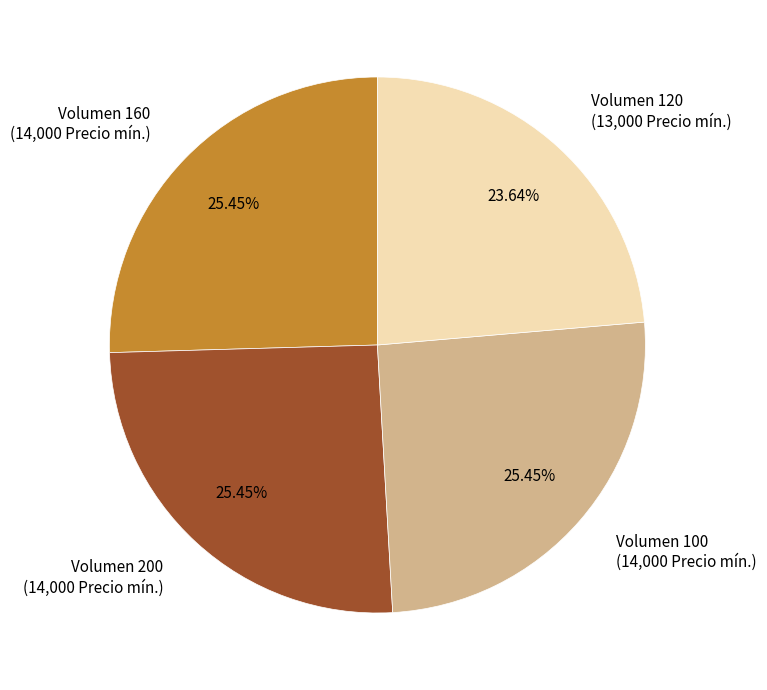

Does any single category account for the majority?

No